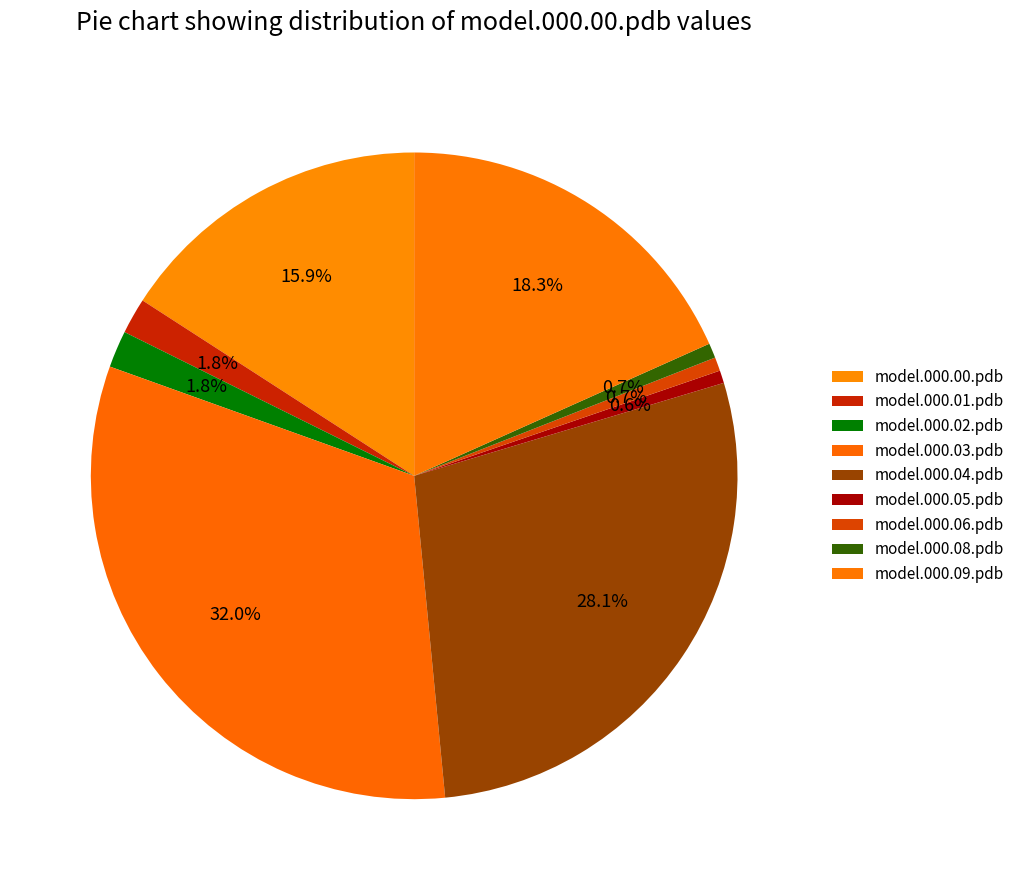

The model.000.06.pdb slice represents 11% of the pie. True or false?

False